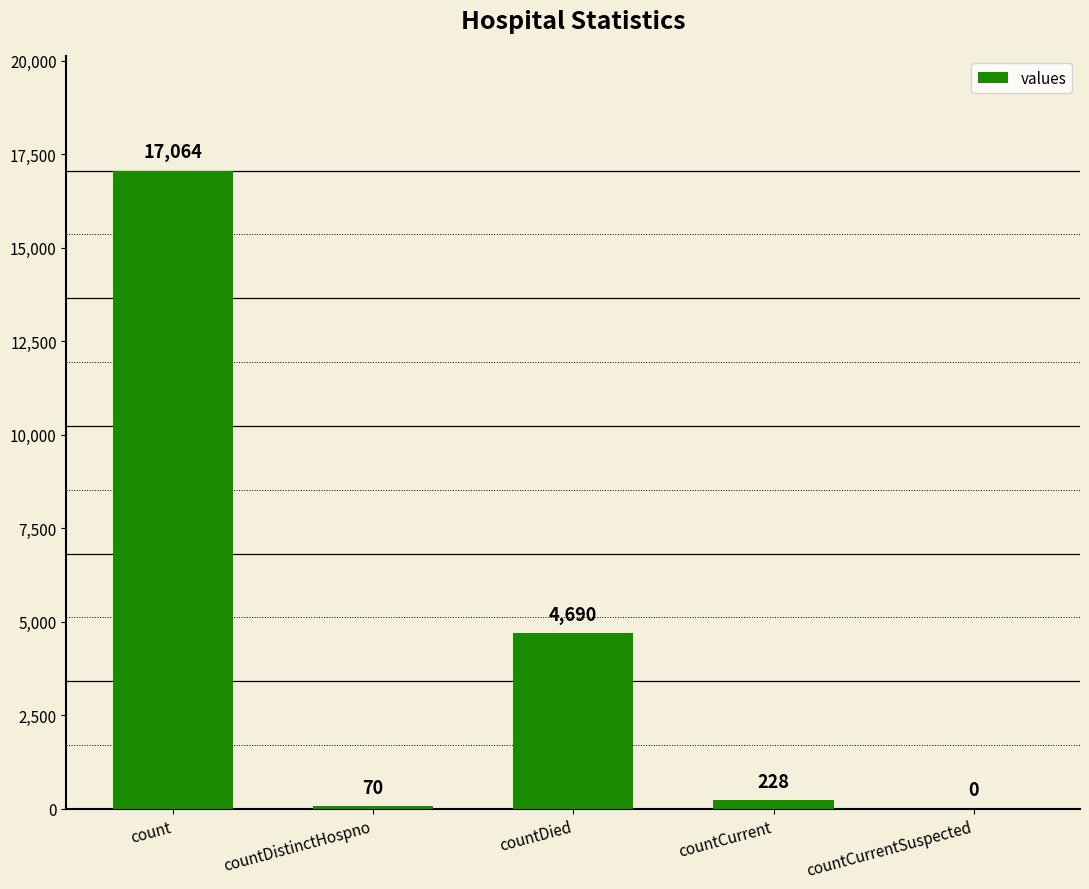

What is the sum of the values at countDied and countCurrentSuspected?

4690